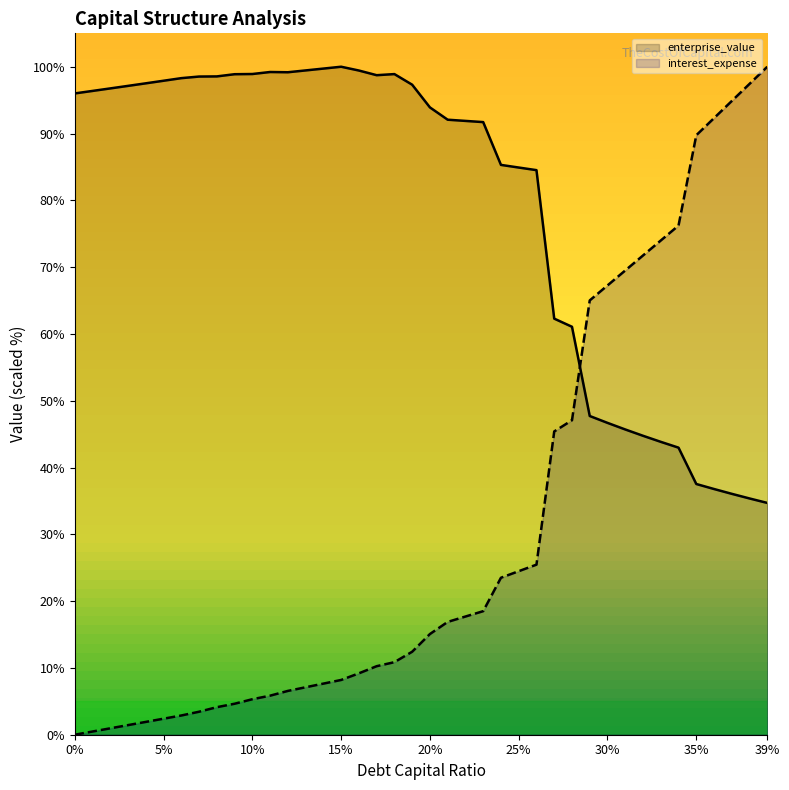

Between which two adjacent categories do cost_capital and enterprise_value first intersect?

0.28 and 0.29